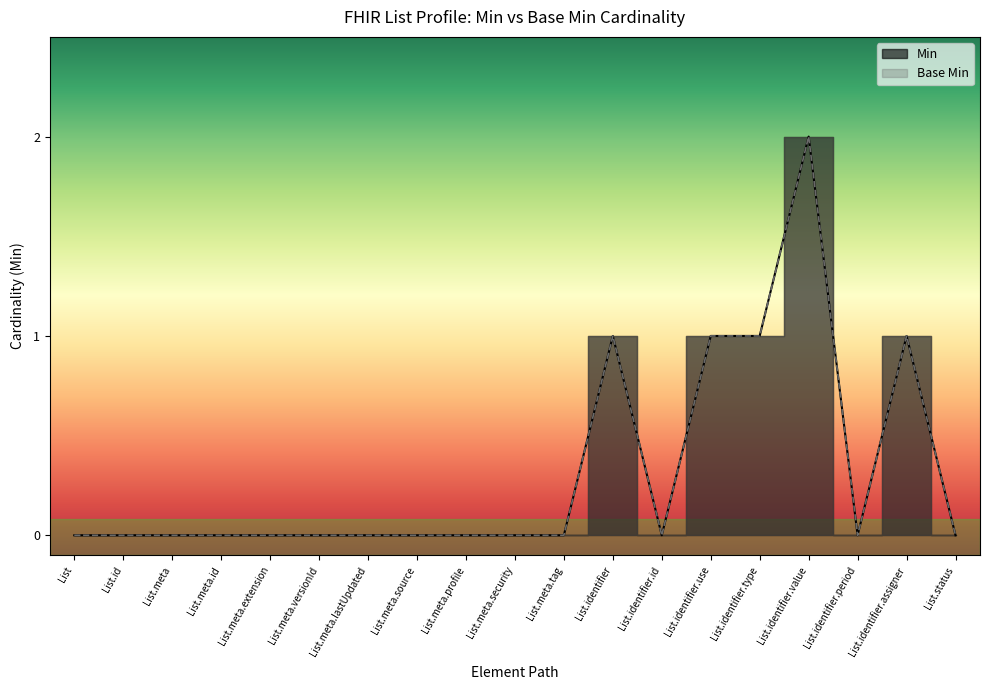

At which category is the sum across all series the highest?

List.identifier.value